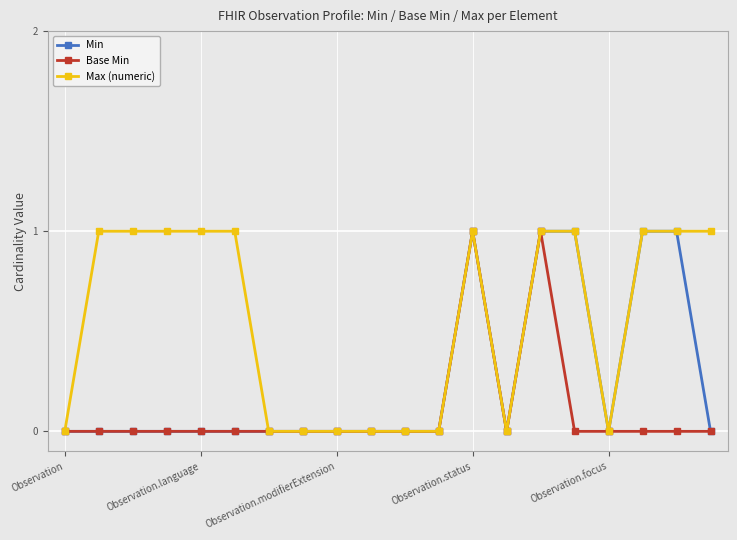

Rank the series by their average value, from highest to lowest.

Max (numeric), Min, Base Min